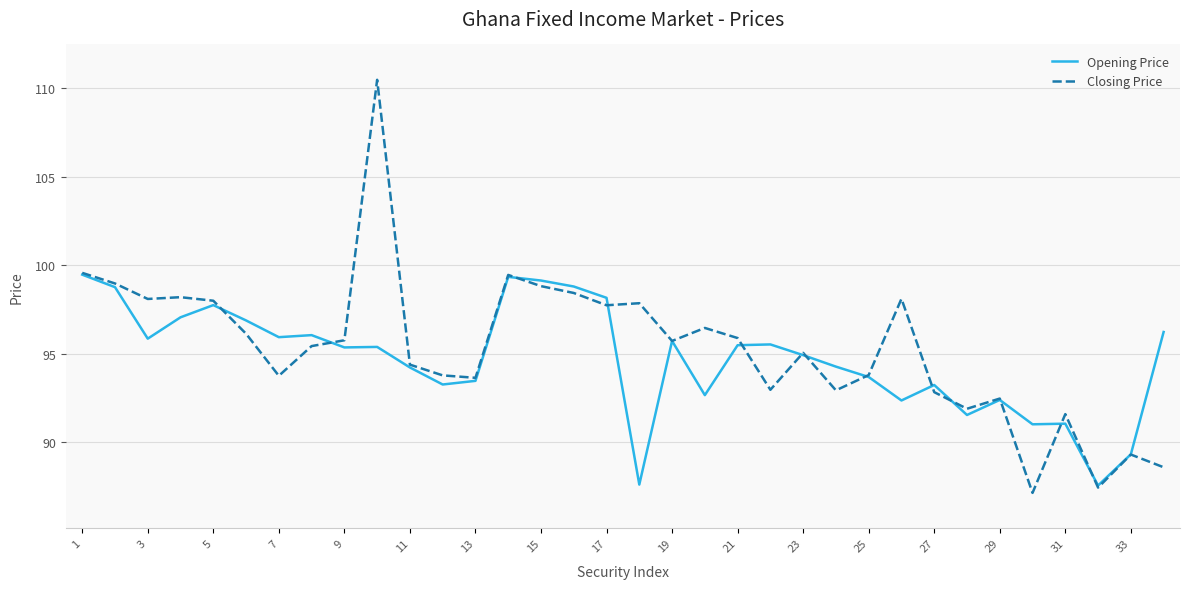

In Closing Price, how many points are lower than both neighbors (excluding endpoints)?

10